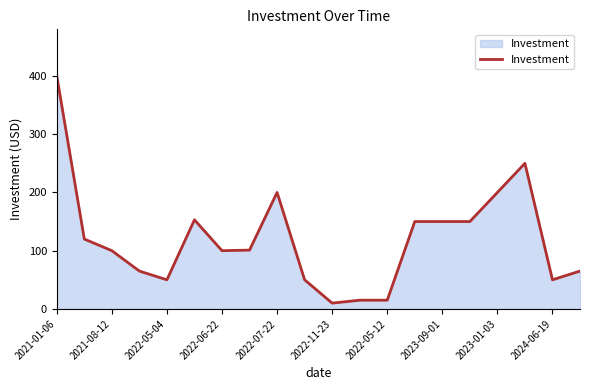

What is the maximum value shown in the chart?

400